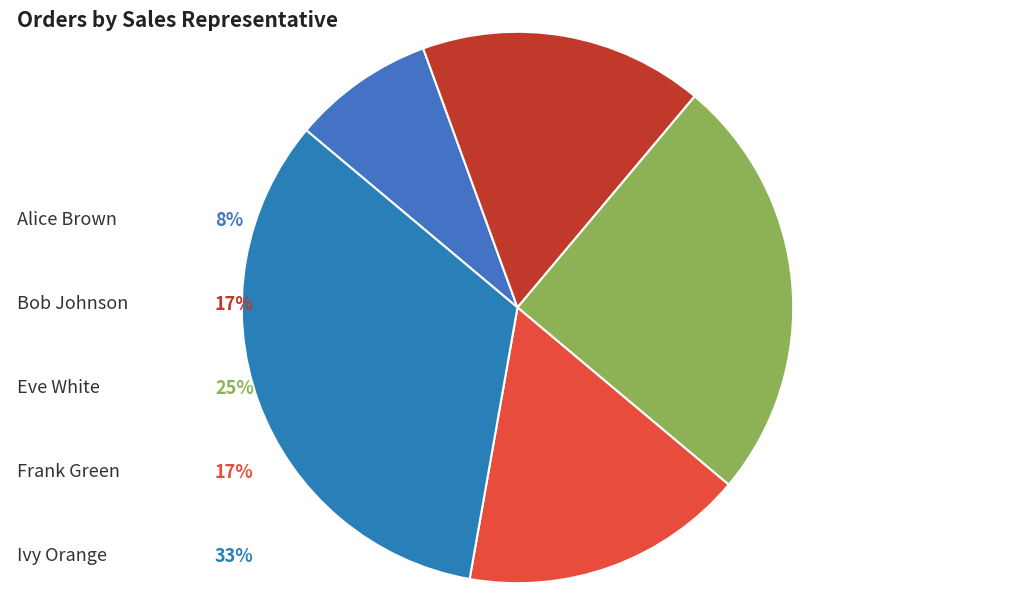

How many segments does this pie chart have?

5